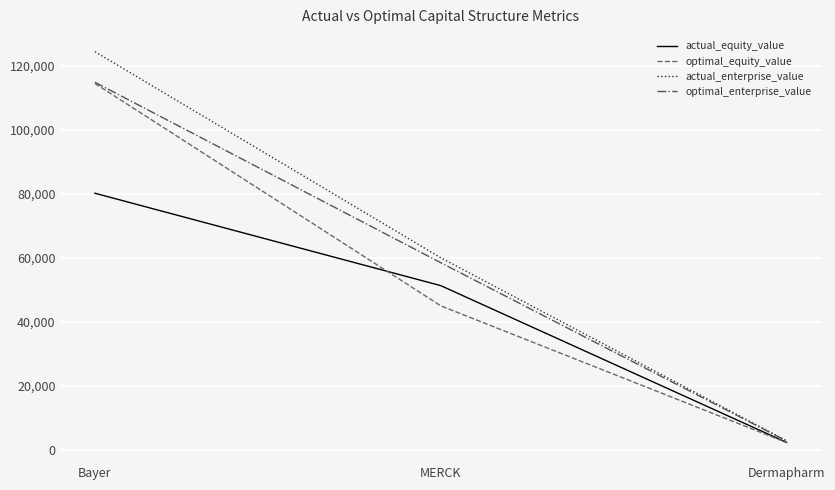

The value of optimal_enterprise_value at Bayer is 114891.8. True or false?

True